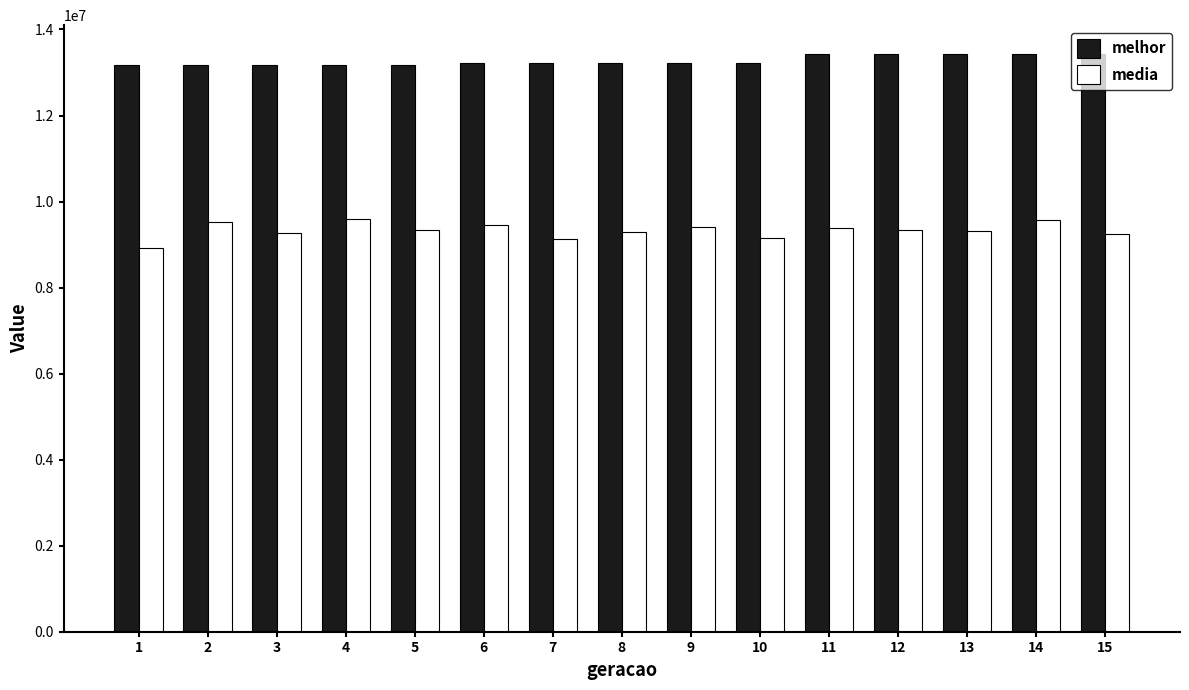

Which series has the widest spread of values?

media